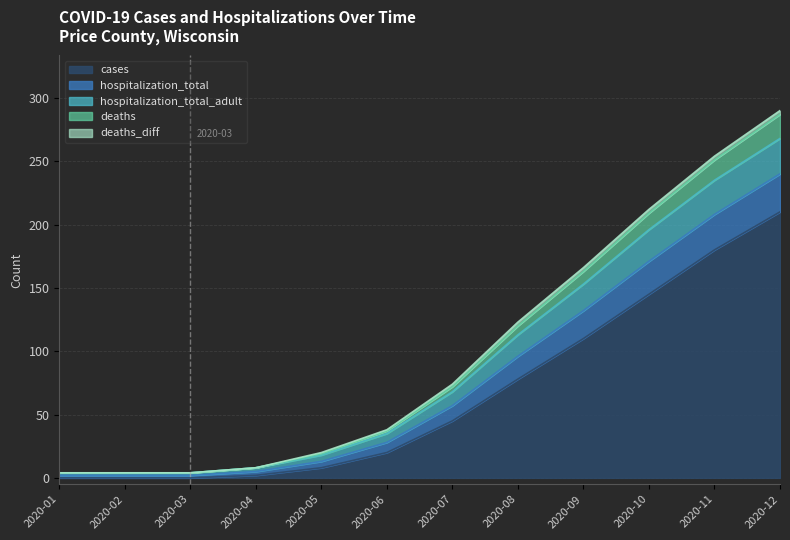

The value of cases at 2020-09 is 110. True or false?

True